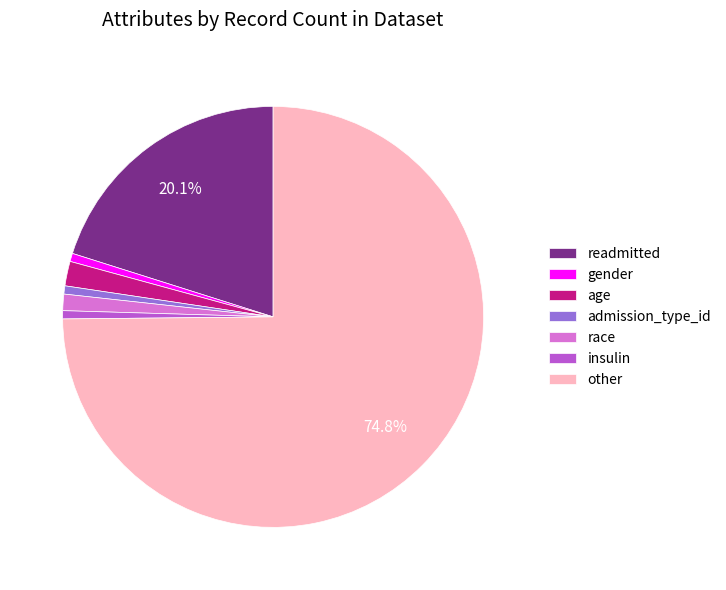

How many segments does this pie chart have?

7